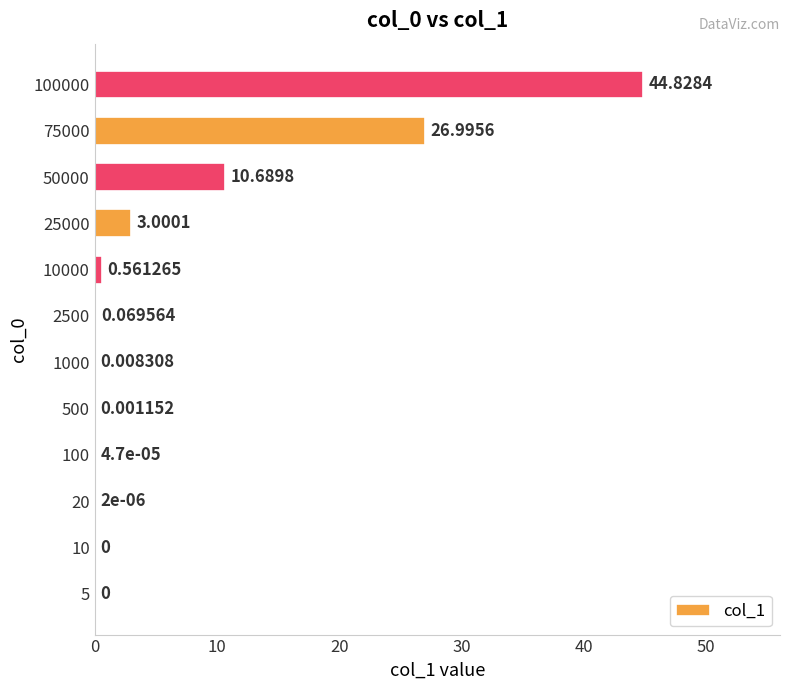

Between 500 and 20, which is larger?

500